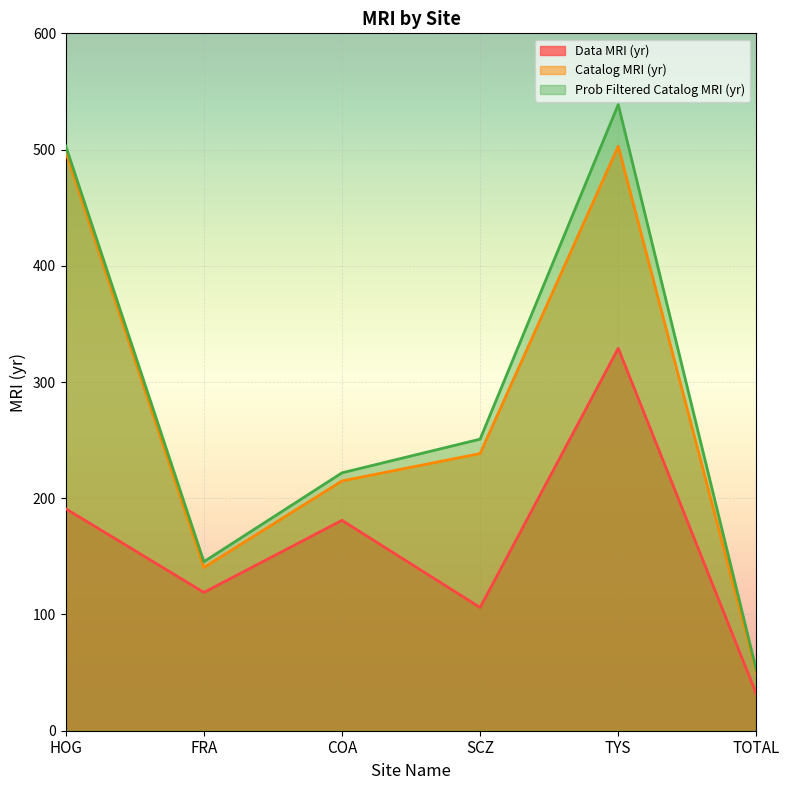

The value of Catalog MRI (yr) at COA is 73.5. True or false?

False